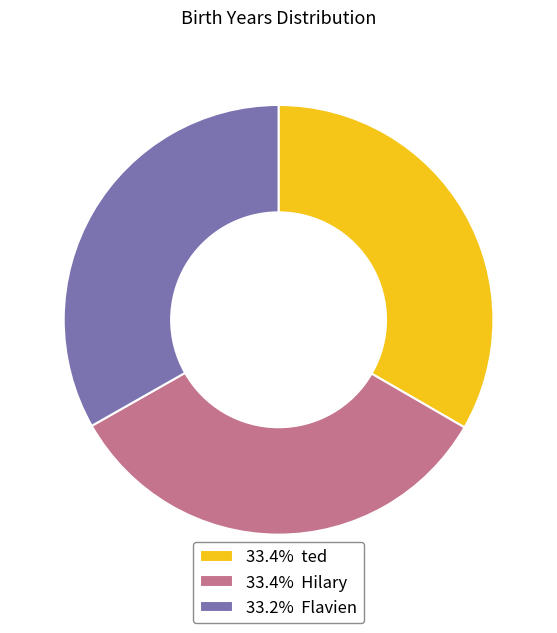

Does 33.4% ted account for over 50% of the chart?

No